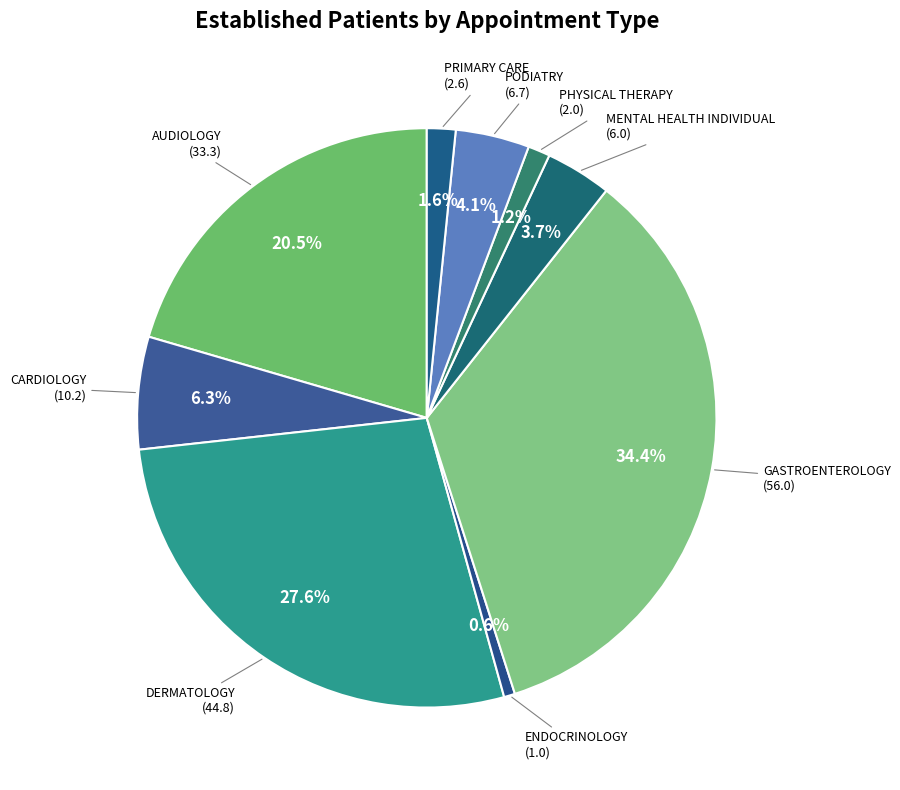

Which category has the biggest portion of the pie?

GASTROENTEROLOGY